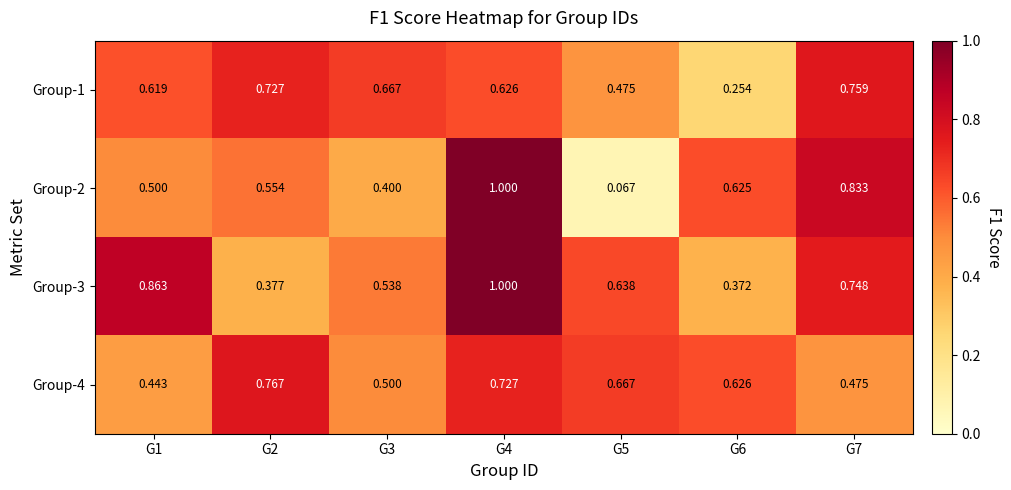

Is the value of Group-2 at G6 greater than the value of Group-4 at G1?

Yes